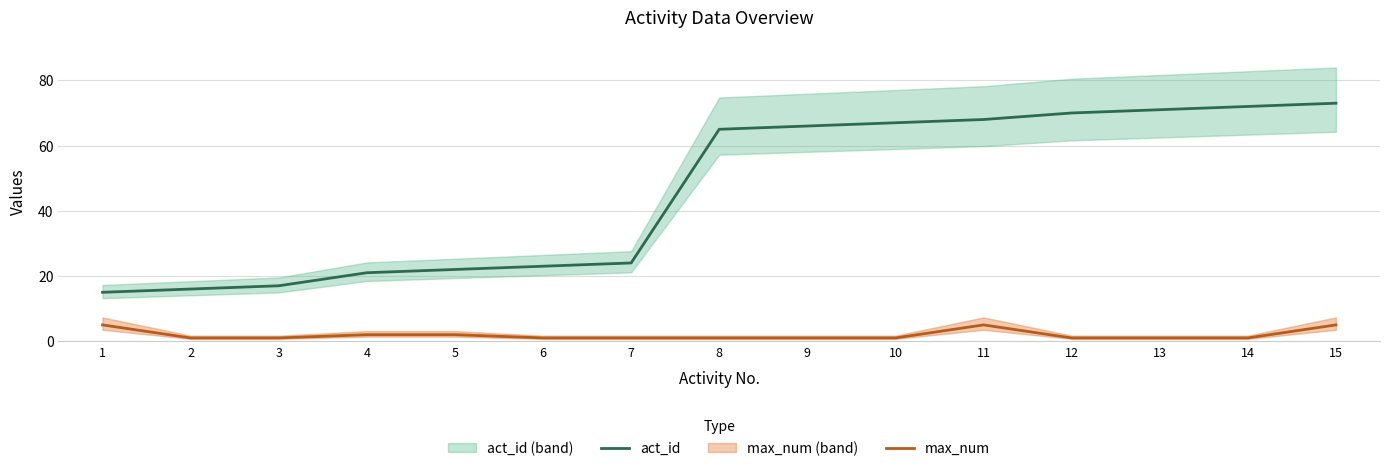

True or false: act_id has a value of 28 at 10.

False